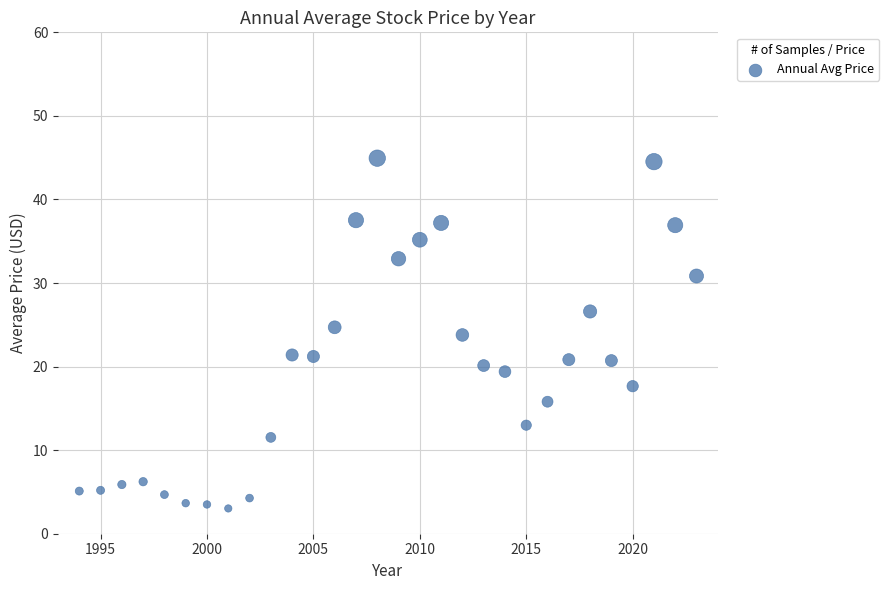

What is the range of X values (max minus min)?

29.0